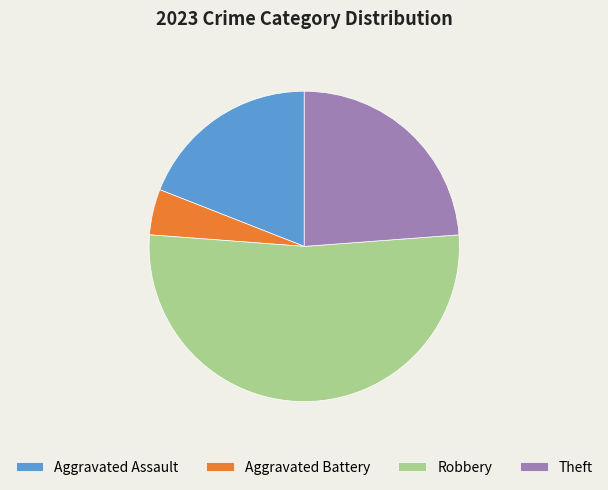

Which slice is the smallest?

Aggravated Battery